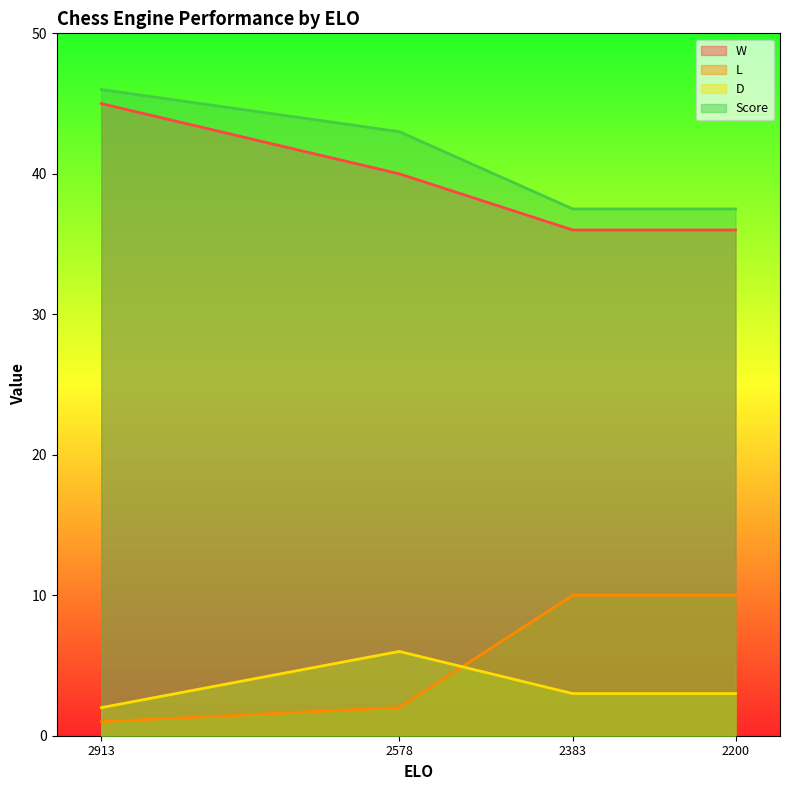

Reading left to right, extract all data points from this chart.

W: 45.0	40.0	36.0	36.0
L: 1.0	2.0	10.0	10.0
D: 2.0	6.0	3.0	3.0
Score: 46.0	43.0	37.5	37.5